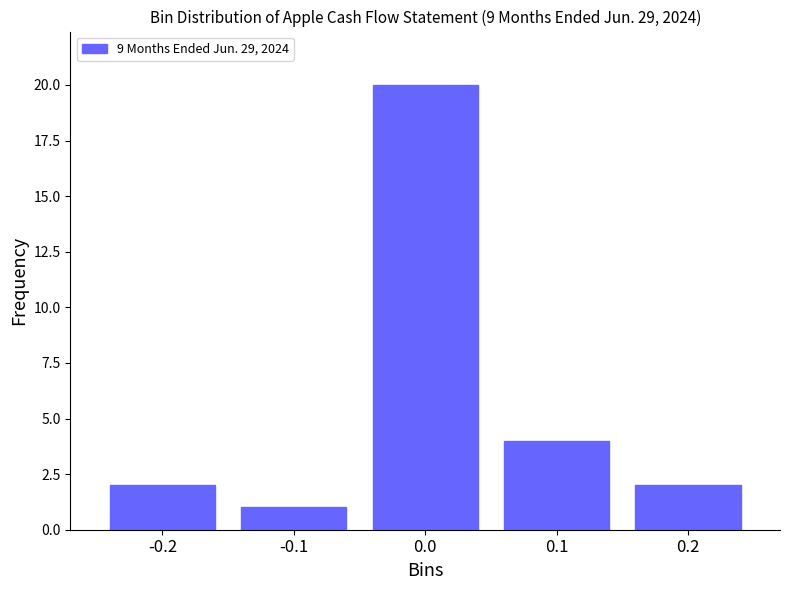

Reading right to left, transcribe all the data shown in this chart.

2	4	20	1	2